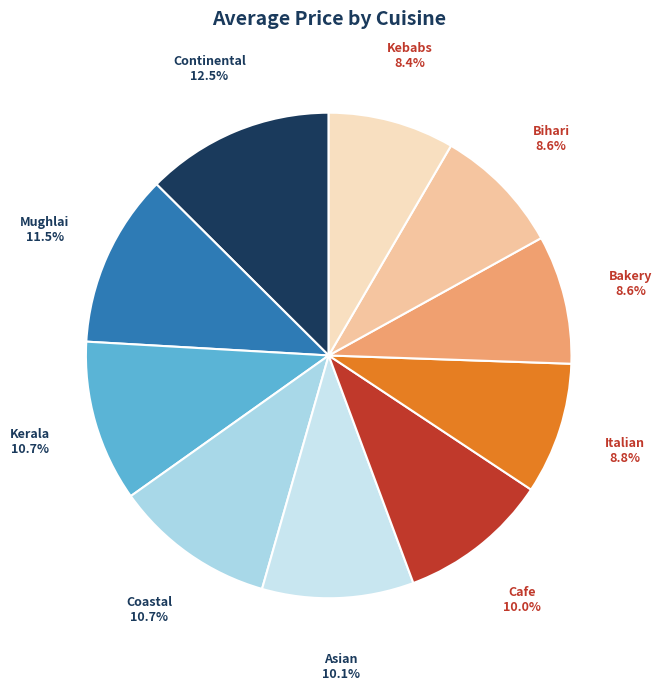

Which has a higher value, Cafe or Italian?

Cafe